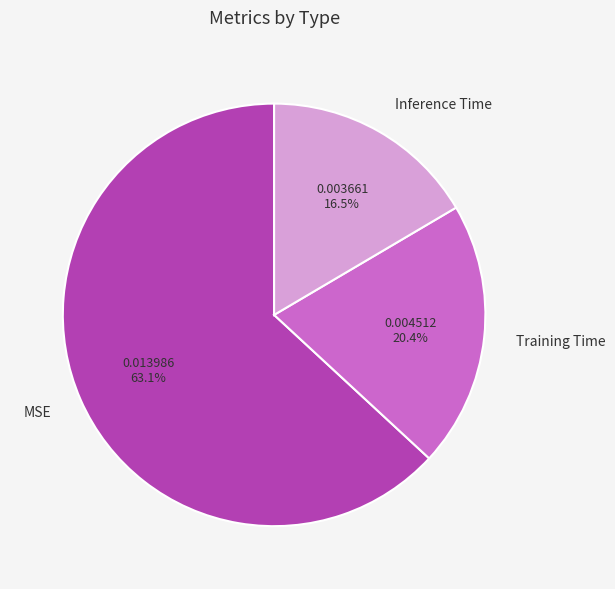

Which category has the smallest portion of the pie?

Inference Time